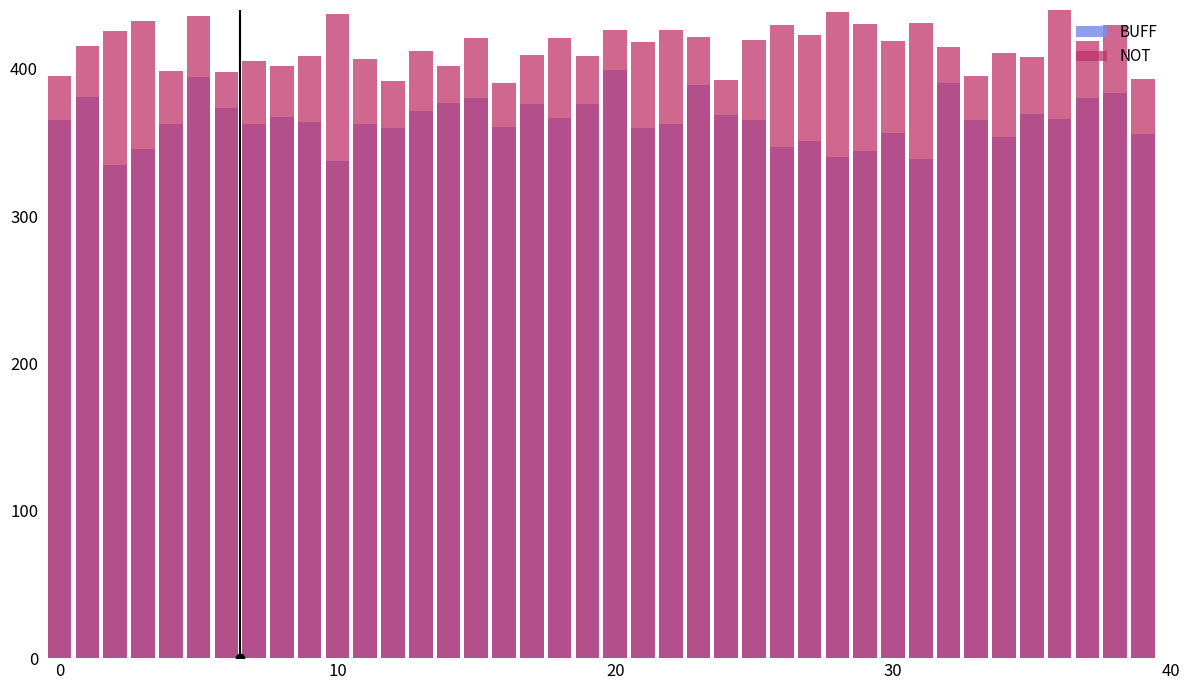

At which category is the sum across all series the highest?

5